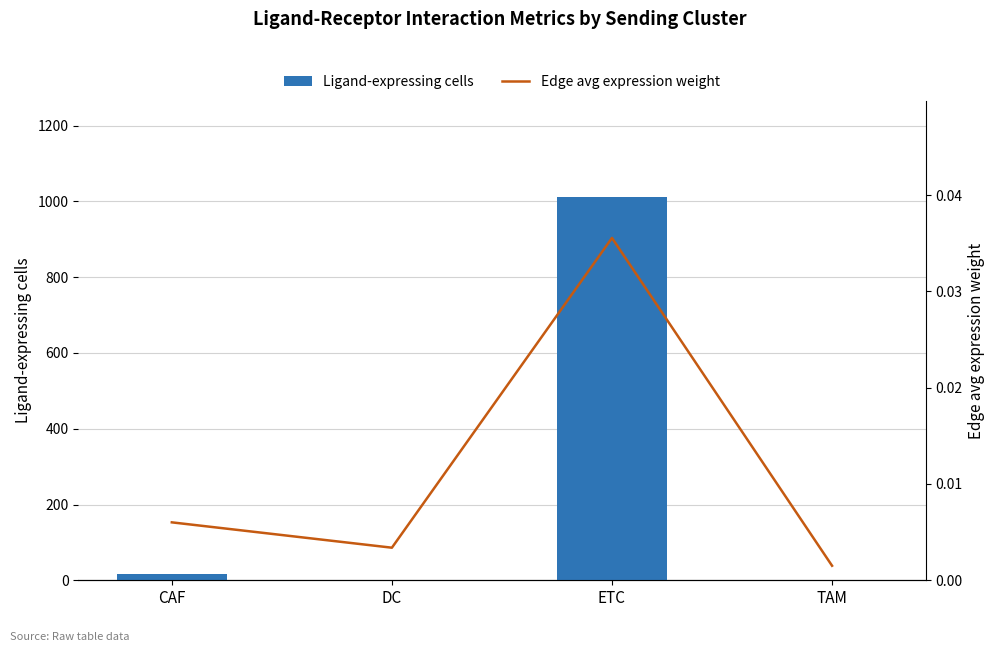

What is the difference between the maximum and minimum values in the Ligand-expressing cells series?

1010.0